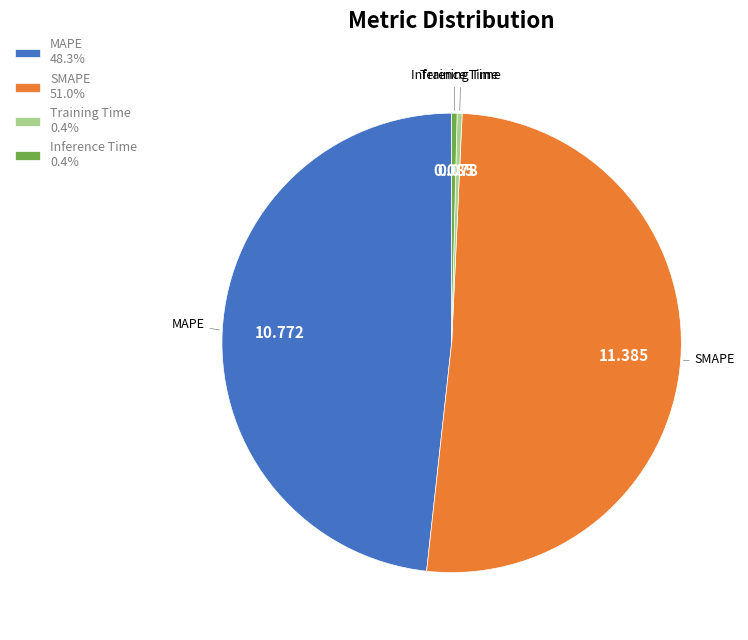

Combined, do MAPE and SMAPE account for over 50%?

Yes